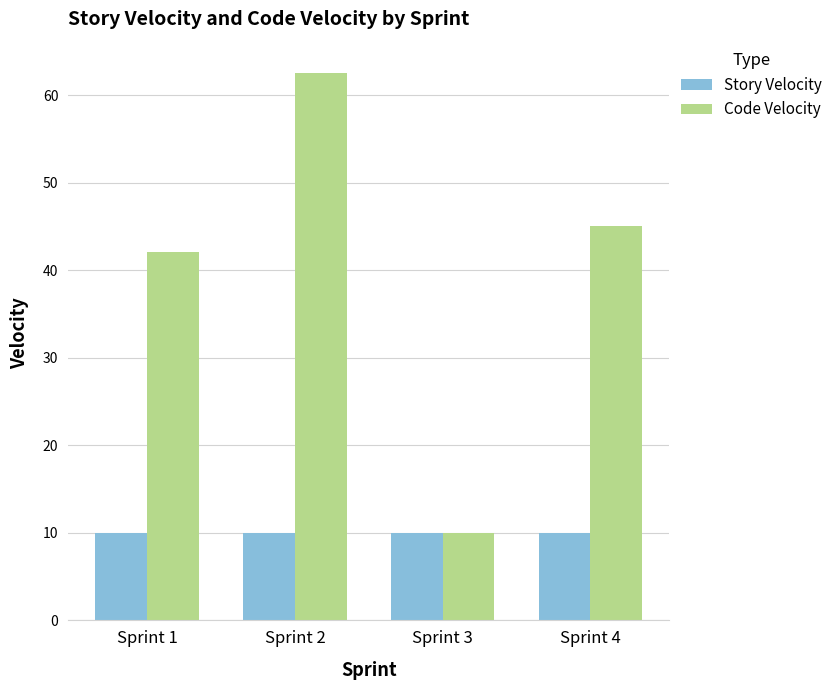

Which series changed the most between Sprint 2 and Sprint 4?

Code Velocity